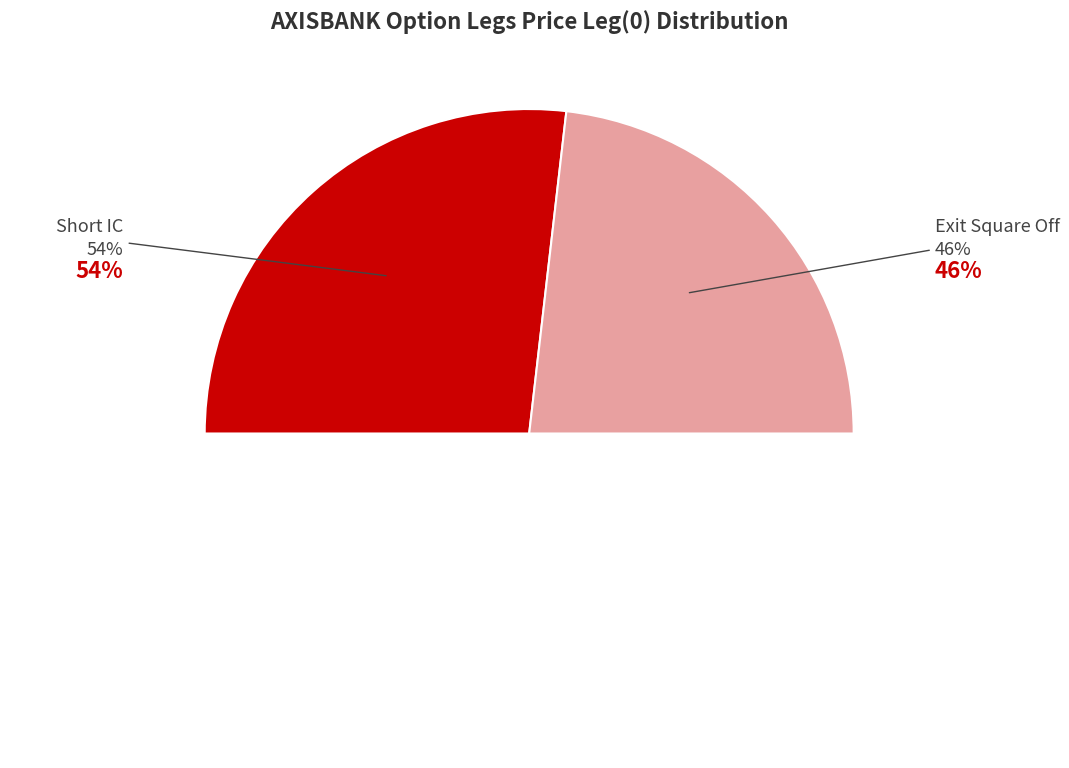

Is it true that Short IC is 54% of the pie?

True